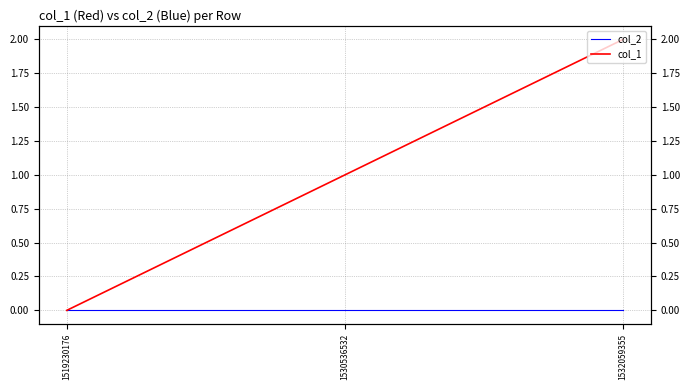

At 1530536532, list the series in order from smallest to largest.

col_2, col_1